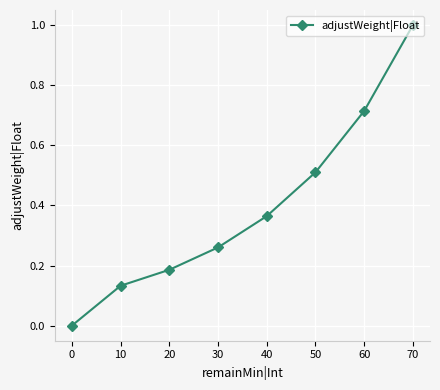

List the labels in order of value, largest first.

70, 60, 50, 40, 30, 20, 10, 0